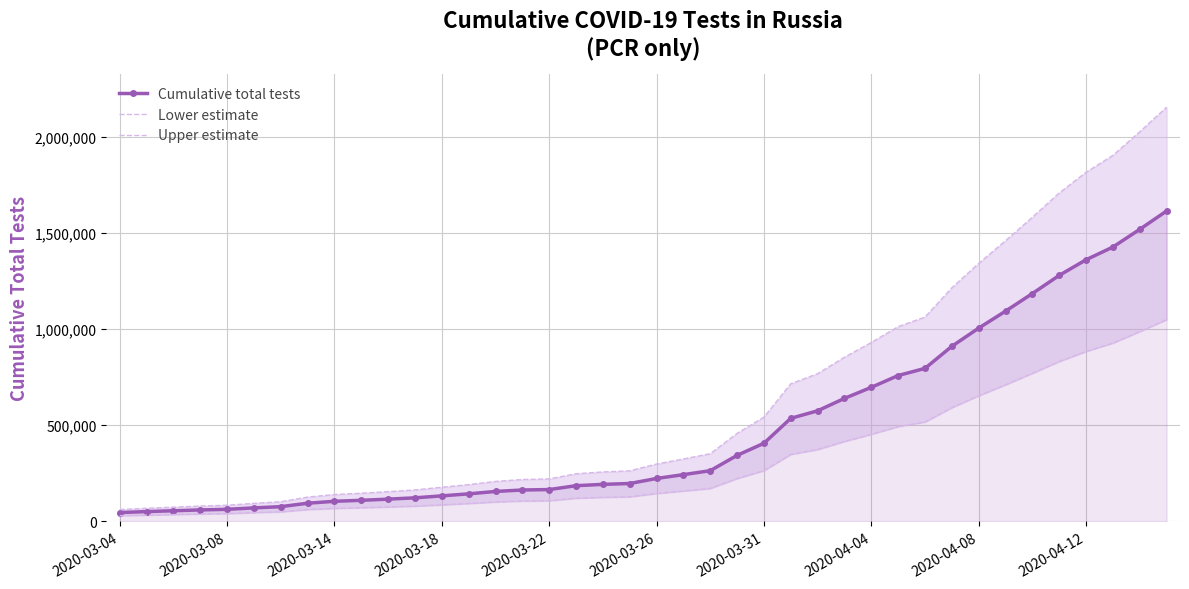

At 2020-03-08, list the series in order from largest to smallest.

Upper estimate, Cumulative total tests, Lower estimate